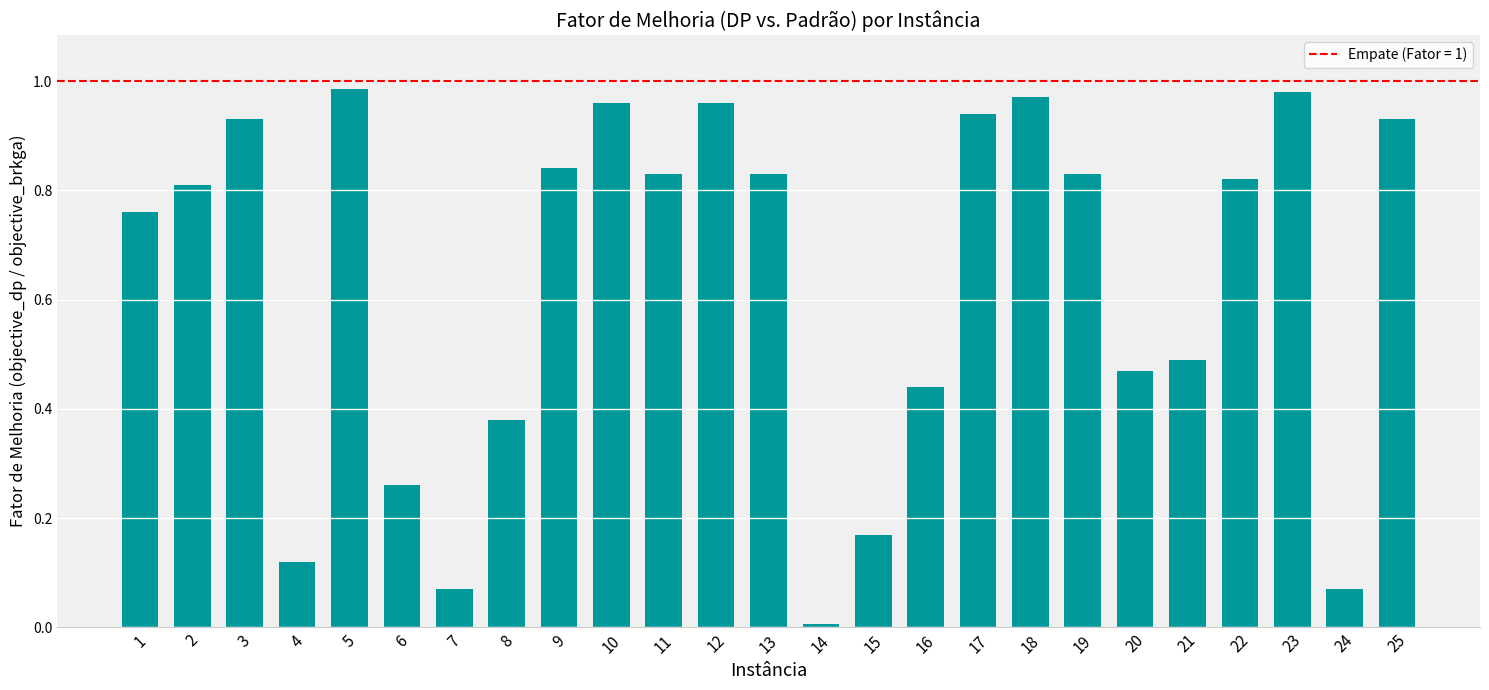

The value at 9 is 0.5. True or false?

False